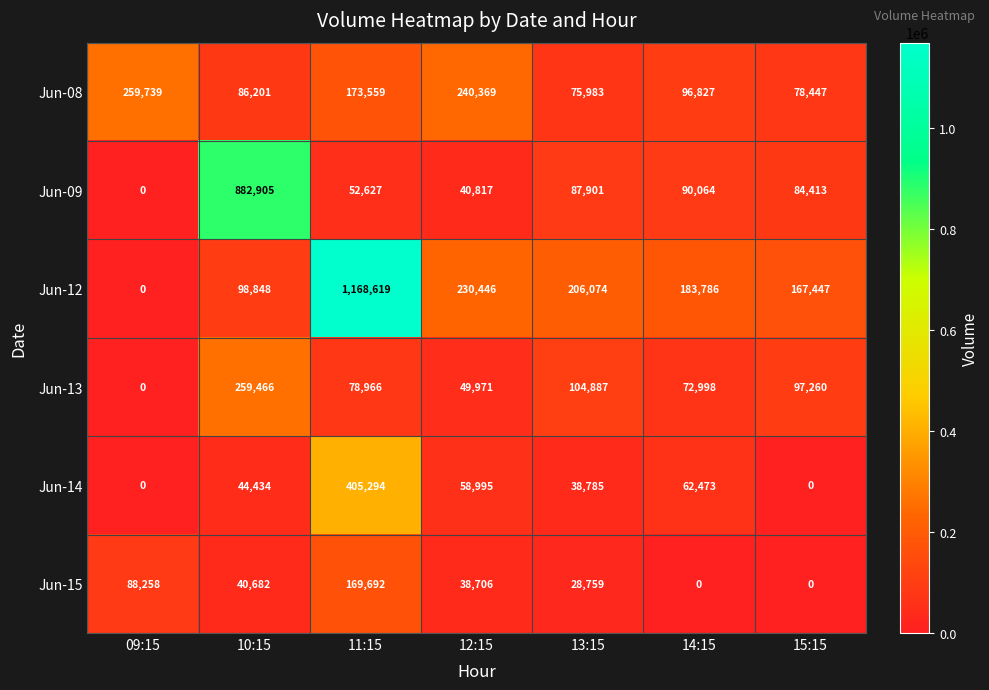

At which category is the sum across all series the highest?

11:15